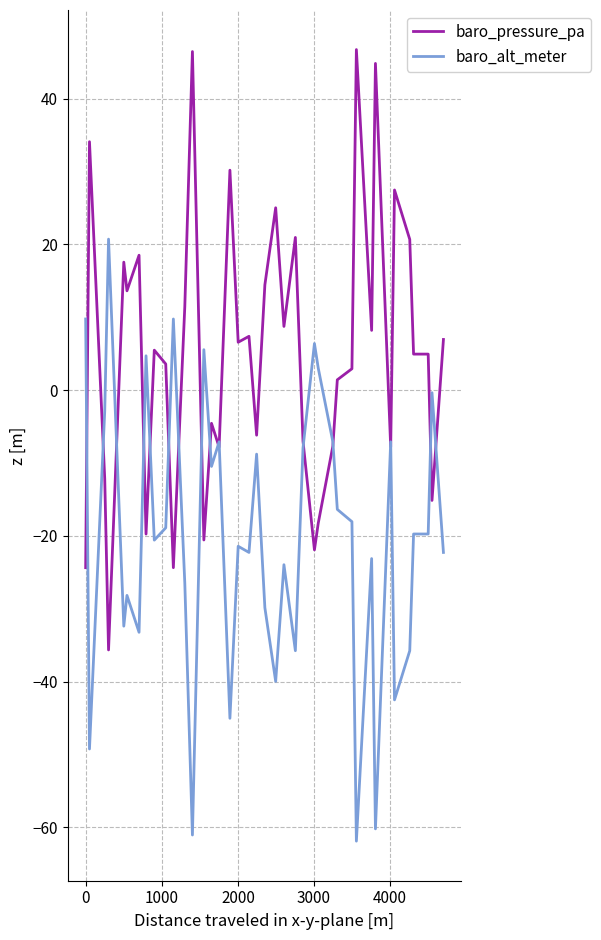

What is the maximum value shown in the chart?

46.7